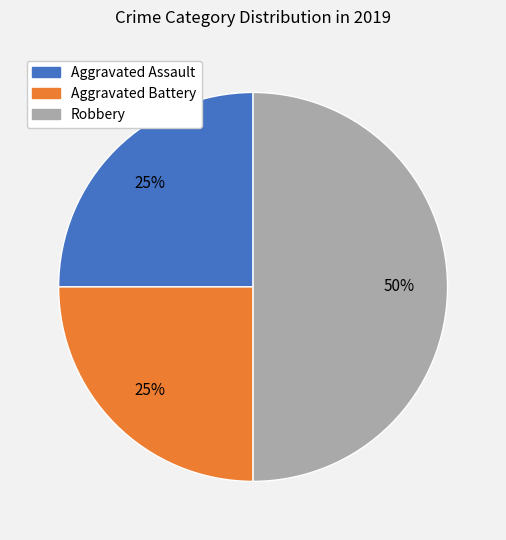

The Robbery slice represents 50% of the pie. True or false?

True